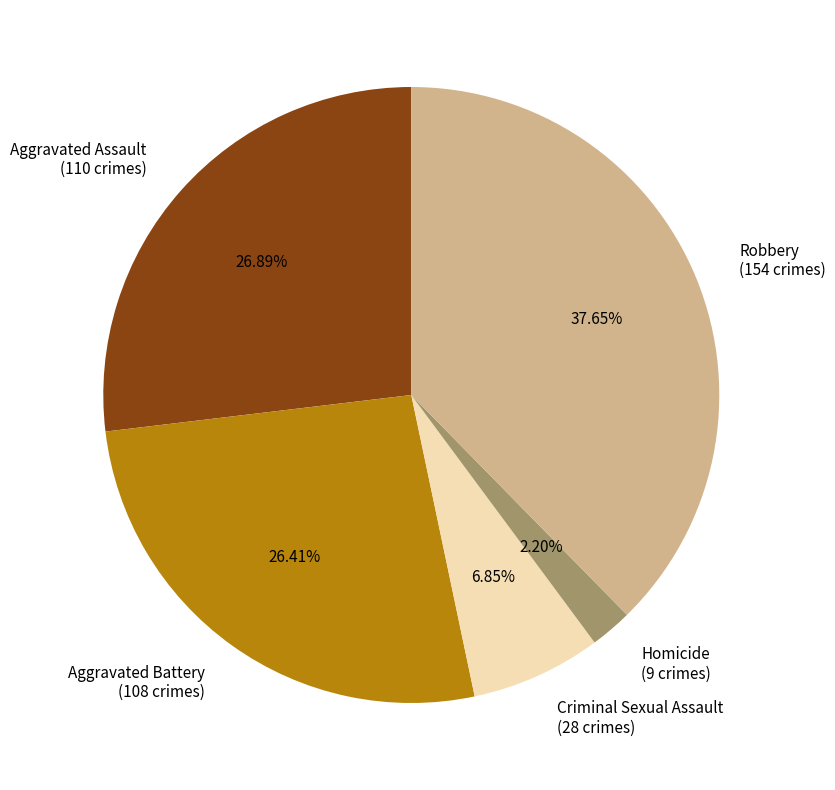

To the nearest percent, what portion does Homicide represent?

2%